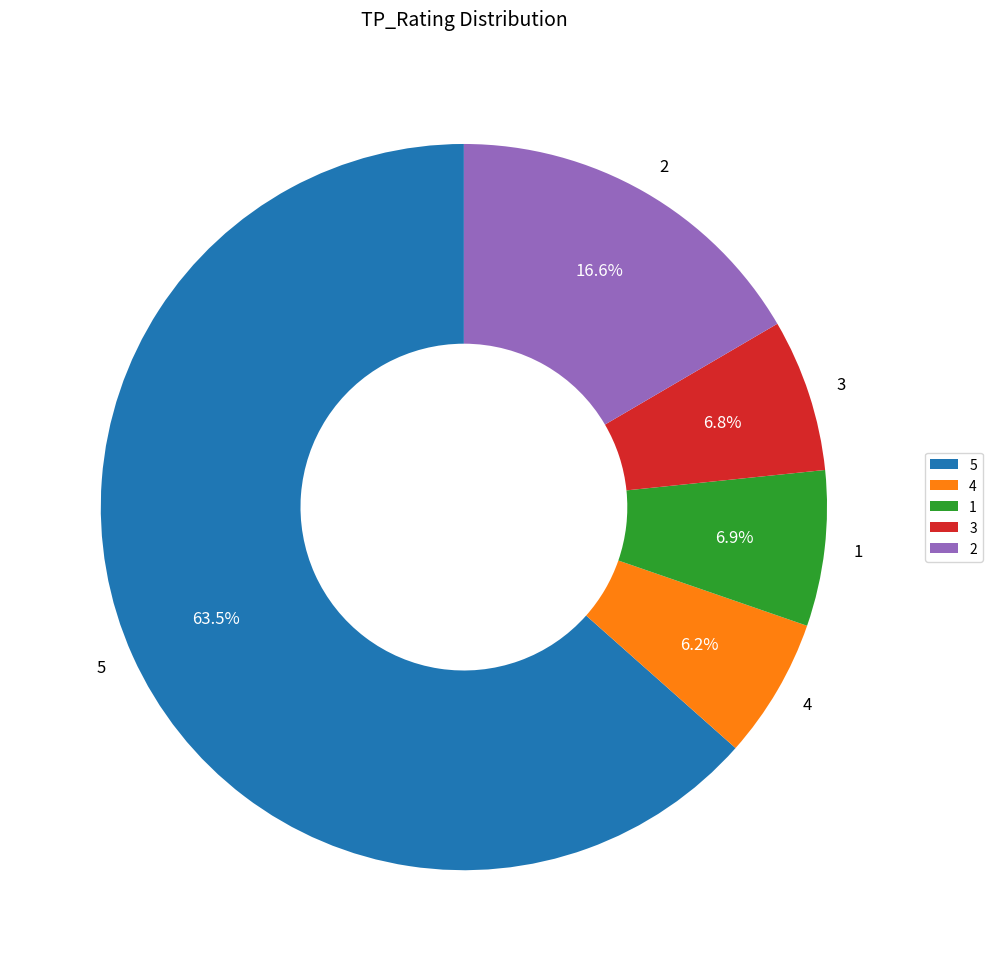

Approximately how many times larger is the value at 2 compared to 4?

2.7